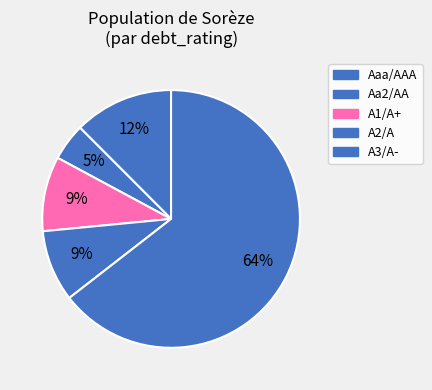

True or false: A3/A- accounts for 22% of the total.

False